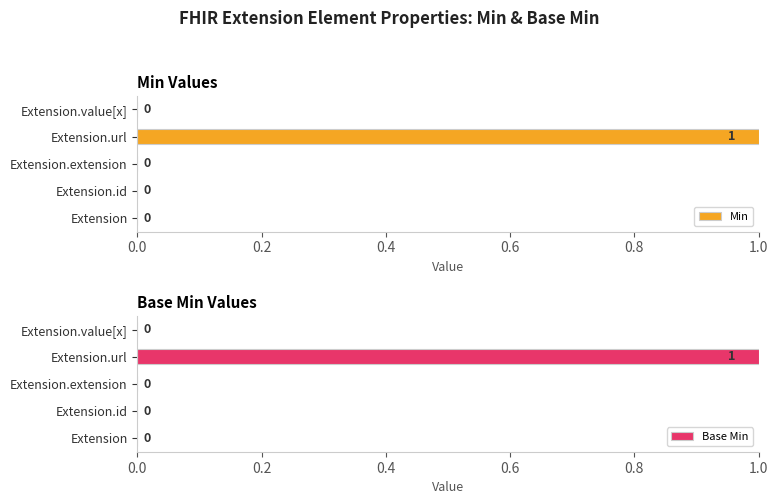

How many data points in Min are above 0?

1